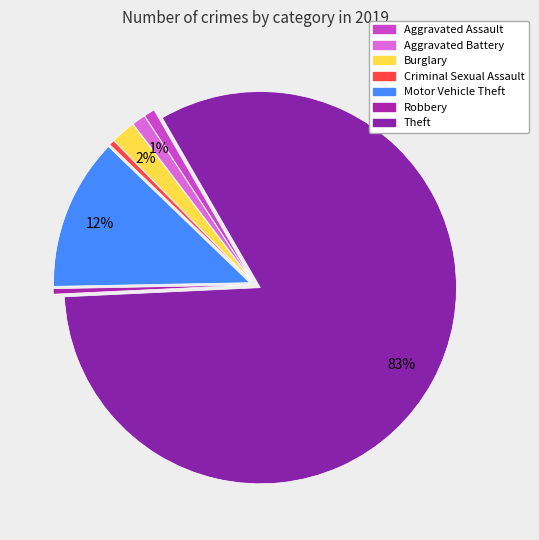

To the nearest percent, what is the difference between the largest and smallest slice percentages?

82%